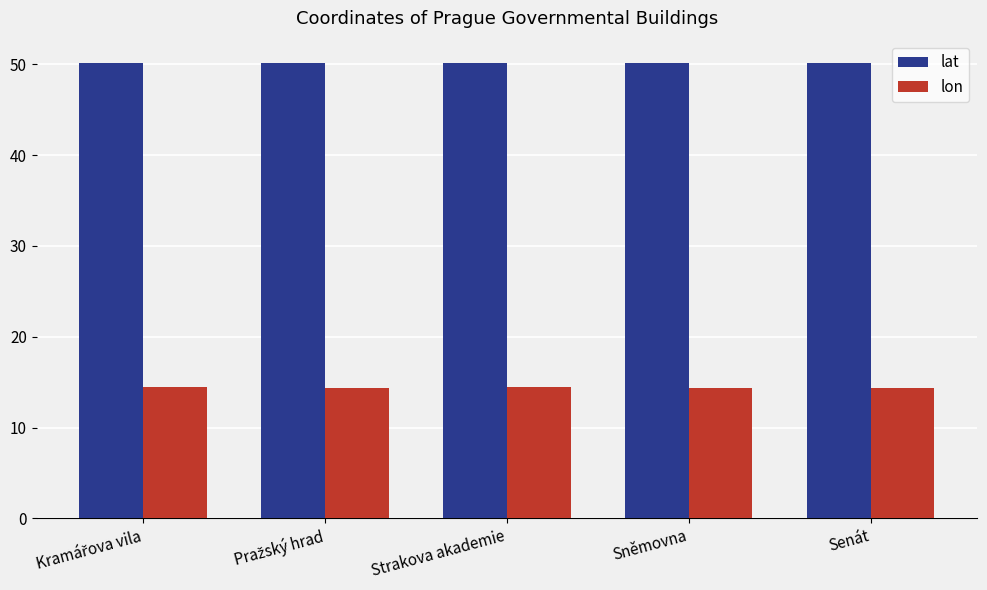

What is the approximate value of lon at Senát?

14.4